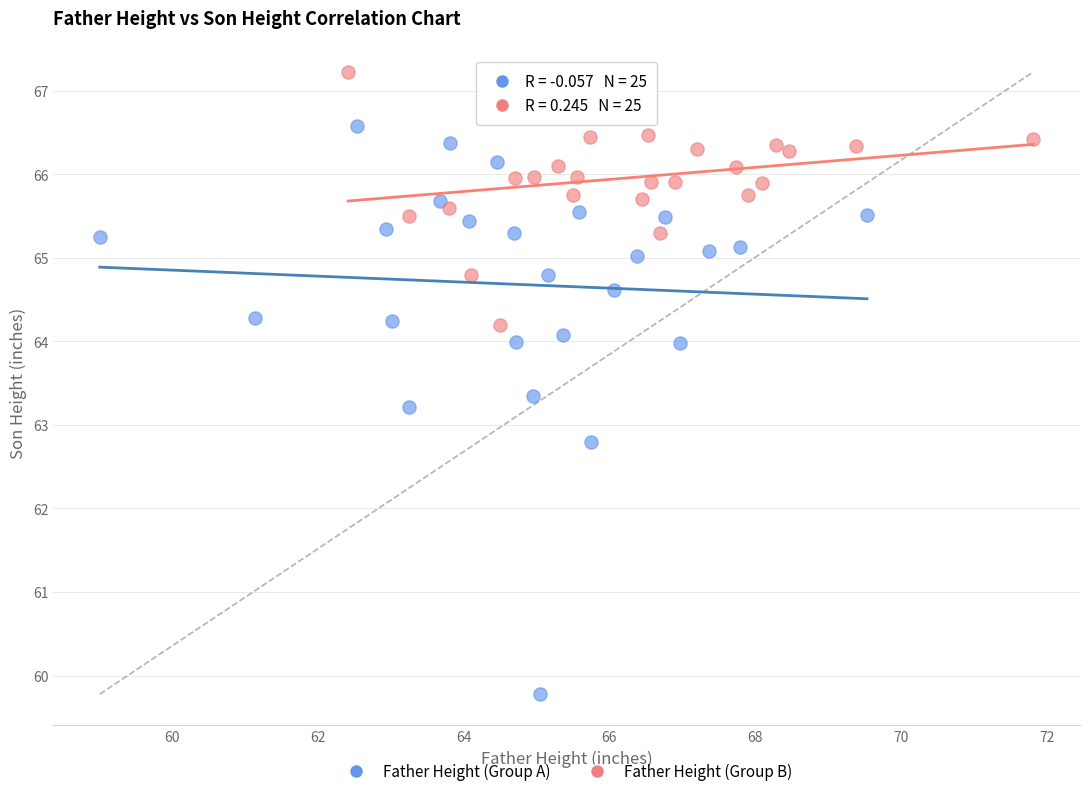

Which series reaches the minimum Y coordinate?

Father Height (Group A)